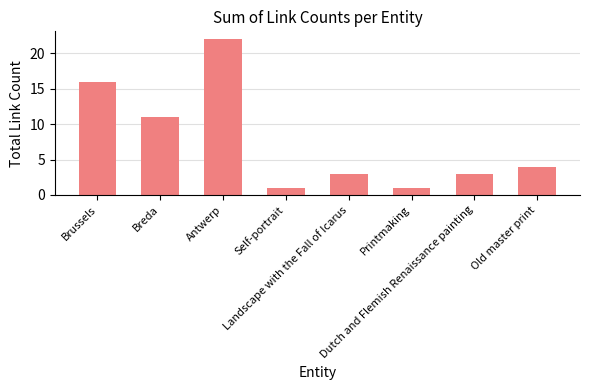

Reading right to left, extract all data points from this chart.

Old master print=4	Dutch and Flemish Renaissance painting=3	Printmaking=1	Landscape with the Fall of Icarus=3	Self-portrait=1	Antwerp=22	Breda=11	Brussels=16